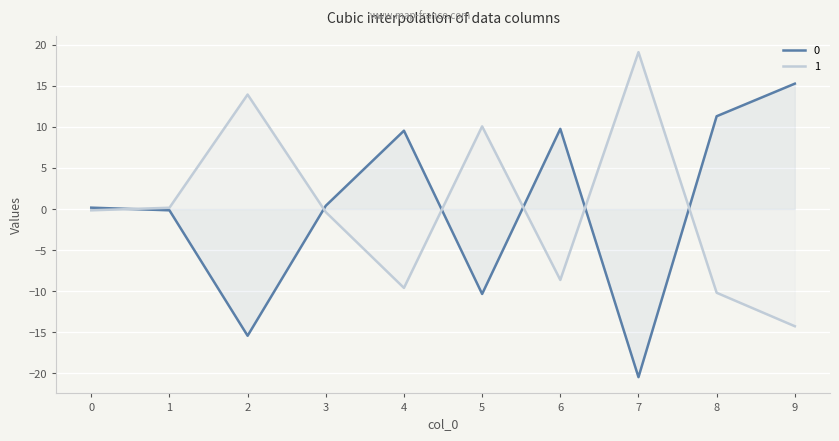

At which label is 0 closest to -2?

1